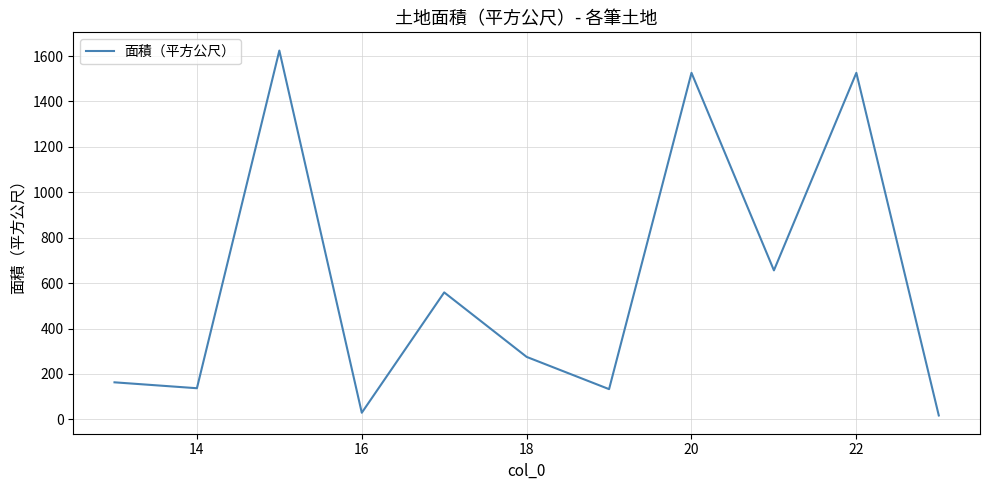

What is the greatest value displayed?

1624